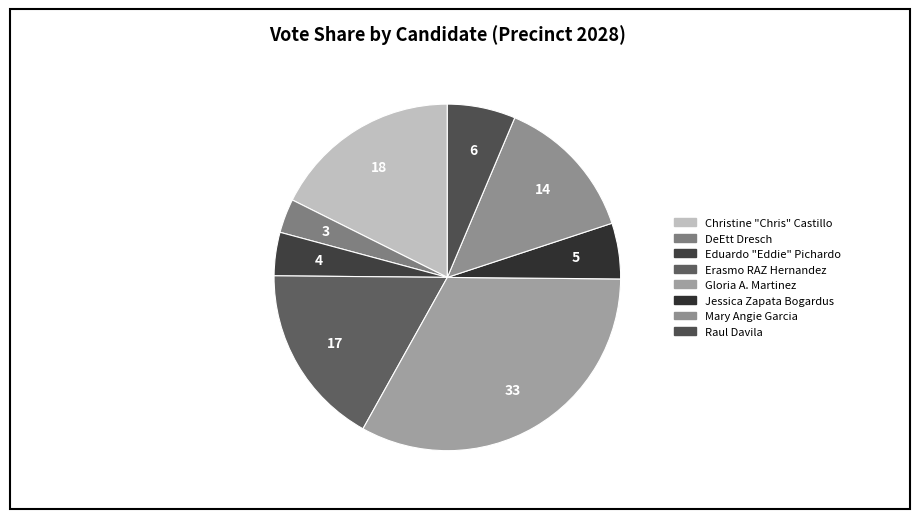

How many segments does this pie chart have?

8